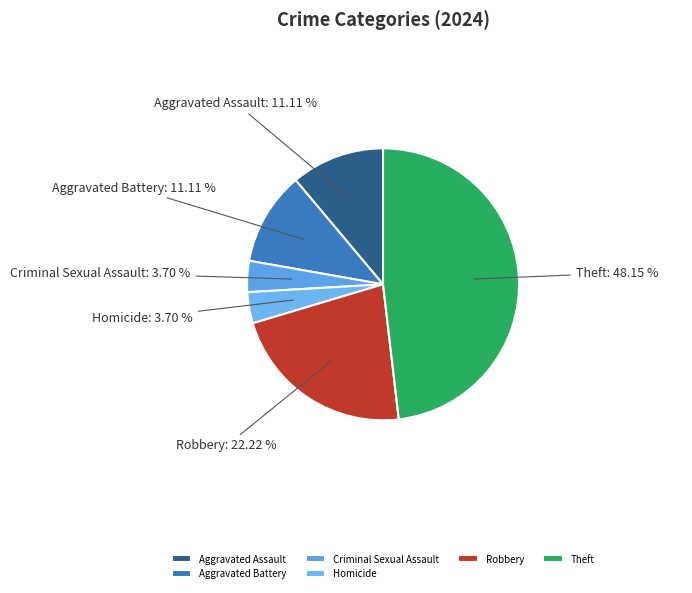

Does any single category account for the majority?

No